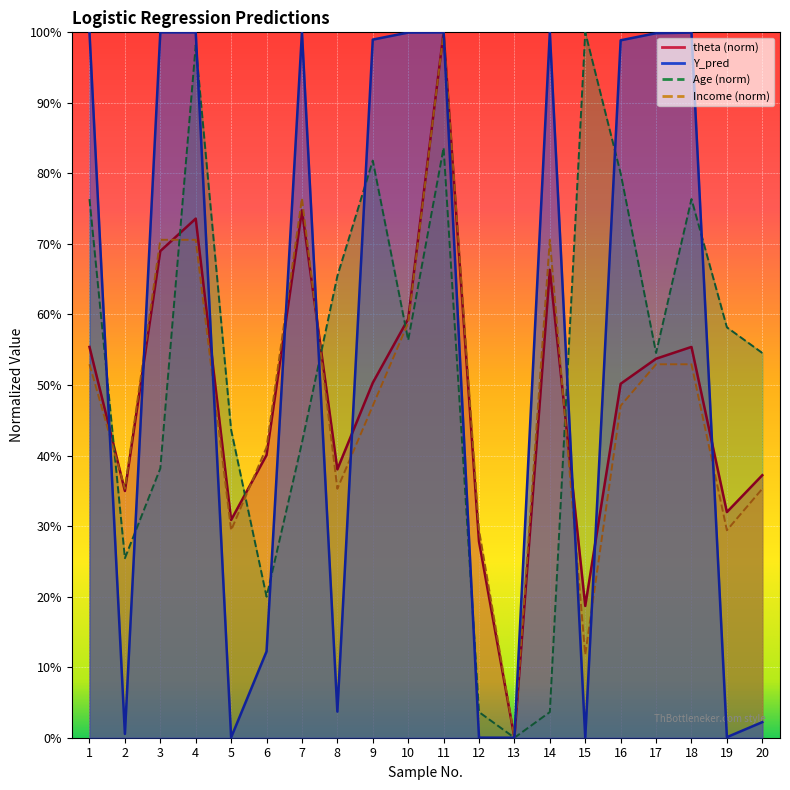

Which series has the largest total across all categories?

Y_pred